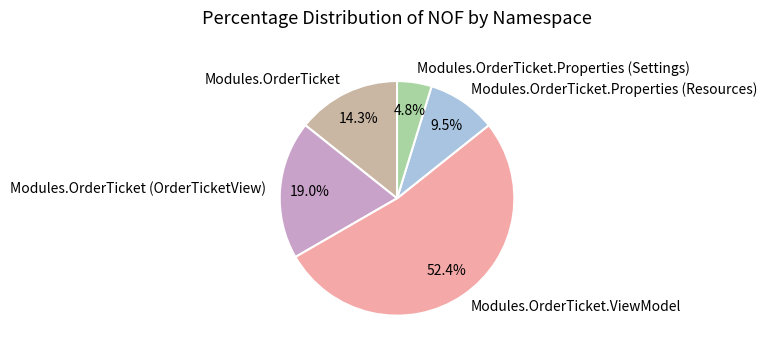

What is the majority slice?

Modules.OrderTicket.ViewModel